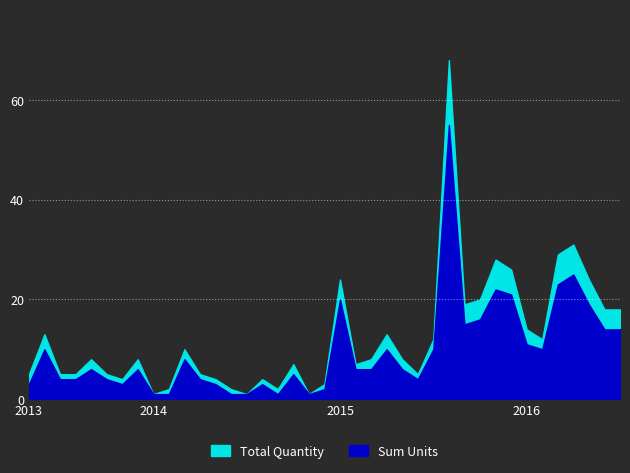

What is the spread (max minus min) of values at 2016-04?

6